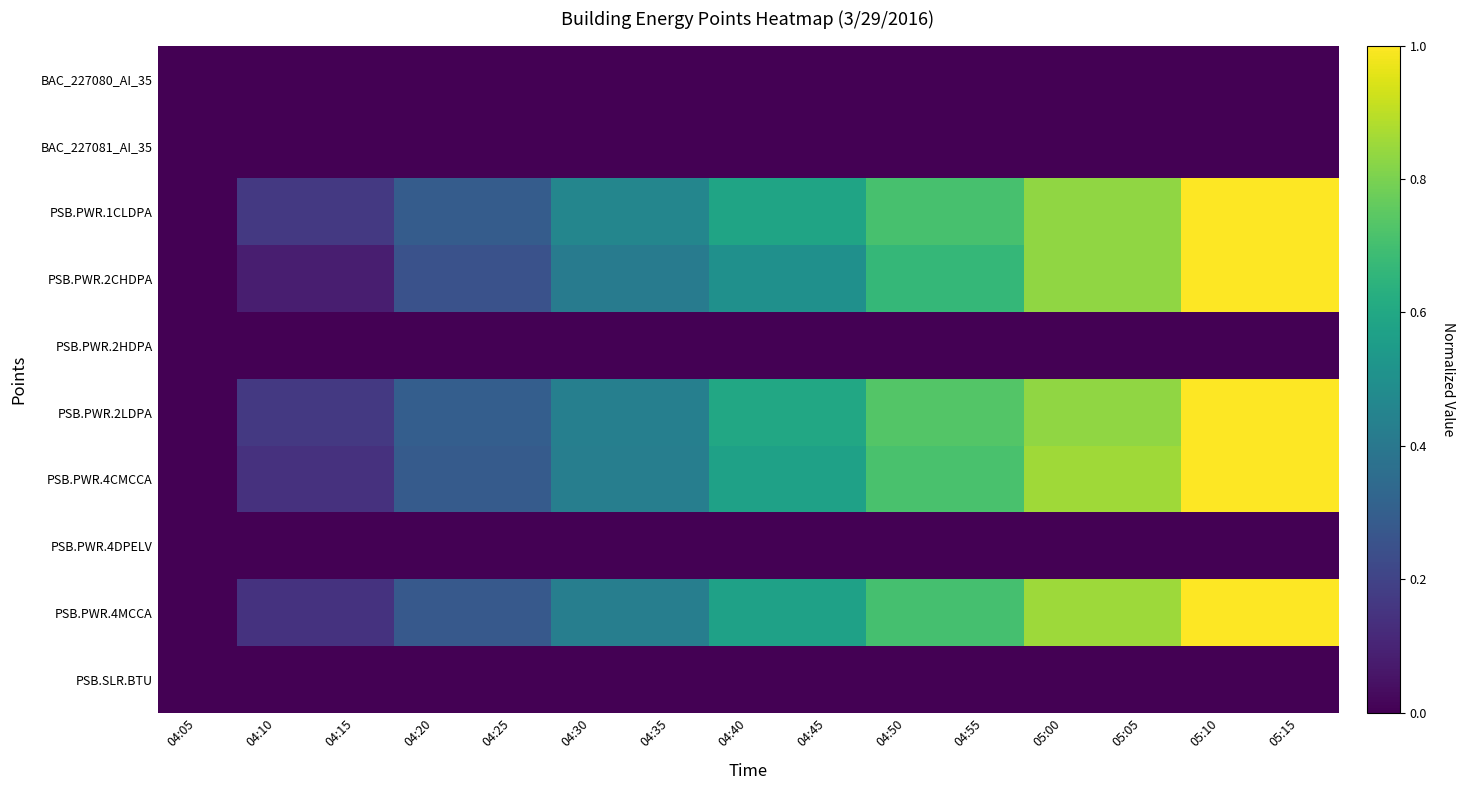

Reading left to right, what are all the values shown in this chart?

BAC_227080_AI_35: 04:05=0.0	04:10=0.0	04:15=0.0	04:20=0.0	04:25=0.0	04:30=0.0	04:35=0.0	04:40=0.0	04:45=0.0	04:50=0.0	04:55=0.0	05:00=0.0	05:05=0.0	05:10=0.0	05:15=0.0
BAC_227081_AI_35: 04:05=0.0	04:10=0.0	04:15=0.0	04:20=0.0	04:25=0.0	04:30=0.0	04:35=0.0	04:40=0.0	04:45=0.0	04:50=0.0	04:55=0.0	05:00=0.0	05:05=0.0	05:10=0.0	05:15=0.0
PSB.PWR.1CLDPA: 04:05=0.0	04:10=0.2	04:15=0.2	04:20=0.3	04:25=0.3	04:30=0.5	04:35=0.5	04:40=0.6	04:45=0.6	04:50=0.7	04:55=0.7	05:00=0.8	05:05=0.8	05:10=1.0	05:15=1.0
PSB.PWR.2CHDPA: 04:05=0.0	04:10=0.1	04:15=0.1	04:20=0.2	04:25=0.2	04:30=0.4	04:35=0.4	04:40=0.5	04:45=0.5	04:50=0.7	04:55=0.7	05:00=0.8	05:05=0.8	05:10=1.0	05:15=1.0
PSB.PWR.2HDPA: 04:05=0.0	04:10=0.0	04:15=0.0	04:20=0.0	04:25=0.0	04:30=0.0	04:35=0.0	04:40=0.0	04:45=0.0	04:50=0.0	04:55=0.0	05:00=0.0	05:05=0.0	05:10=0.0	05:15=0.0
PSB.PWR.2LDPA: 04:05=0.0	04:10=0.2	04:15=0.2	04:20=0.3	04:25=0.3	04:30=0.4	04:35=0.4	04:40=0.6	04:45=0.6	04:50=0.7	04:55=0.7	05:00=0.8	05:05=0.8	05:10=1.0	05:15=1.0
PSB.PWR.4CMCCA: 04:05=0.0	04:10=0.1	04:15=0.1	04:20=0.3	04:25=0.3	04:30=0.4	04:35=0.4	04:40=0.6	04:45=0.6	04:50=0.7	04:55=0.7	05:00=0.9	05:05=0.9	05:10=1.0	05:15=1.0
PSB.PWR.4DPELV: 04:05=0.0	04:10=0.0	04:15=0.0	04:20=0.0	04:25=0.0	04:30=0.0	04:35=0.0	04:40=0.0	04:45=0.0	04:50=0.0	04:55=0.0	05:00=0.0	05:05=0.0	05:10=0.0	05:15=0.0
PSB.PWR.4MCCA: 04:05=0.0	04:10=0.1	04:15=0.1	04:20=0.3	04:25=0.3	04:30=0.4	04:35=0.4	04:40=0.6	04:45=0.6	04:50=0.7	04:55=0.7	05:00=0.9	05:05=0.9	05:10=1.0	05:15=1.0
PSB.SLR.BTU: 04:05=0.0	04:10=0.0	04:15=0.0	04:20=0.0	04:25=0.0	04:30=0.0	04:35=0.0	04:40=0.0	04:45=0.0	04:50=0.0	04:55=0.0	05:00=0.0	05:05=0.0	05:10=0.0	05:15=0.0